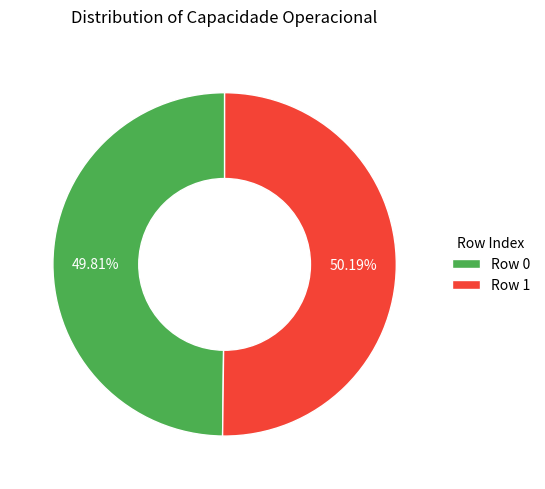

How many segments does this pie chart have?

2